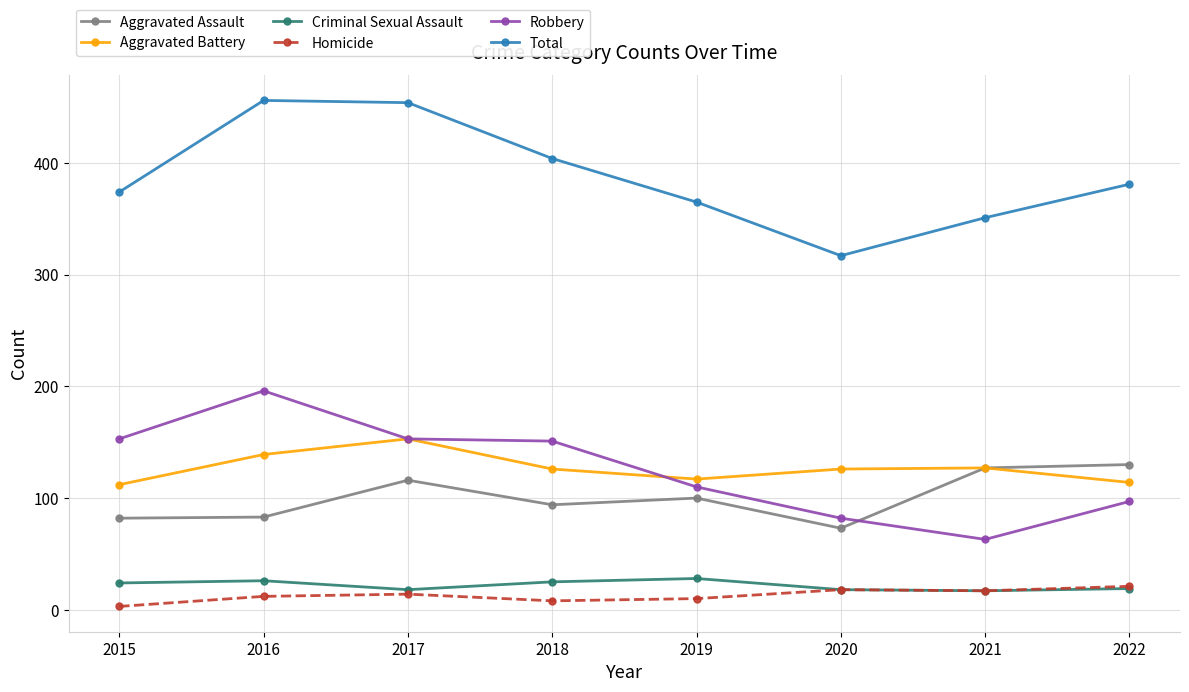

Does the chart have visible grid lines?

Yes